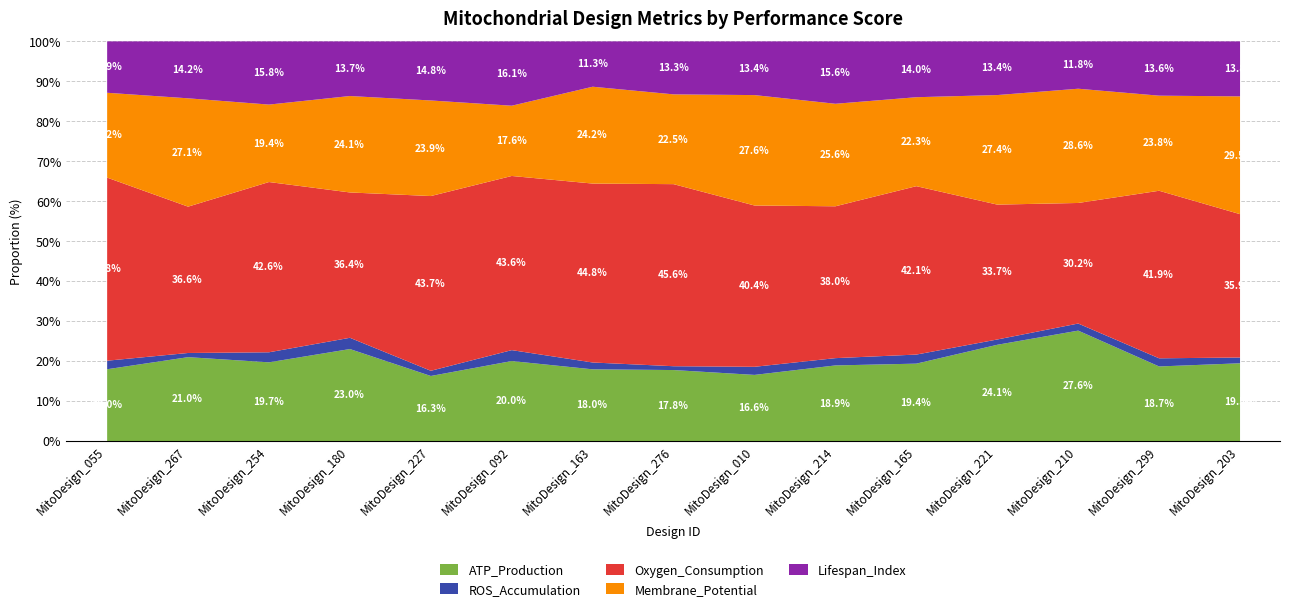

List the labels in order of Lifespan_Index value, largest first.

MitoDesign_254, MitoDesign_092, MitoDesign_214, MitoDesign_227, MitoDesign_180, MitoDesign_010, MitoDesign_267, MitoDesign_055, MitoDesign_165, MitoDesign_203, MitoDesign_299, MitoDesign_276, MitoDesign_221, MitoDesign_163, MitoDesign_210